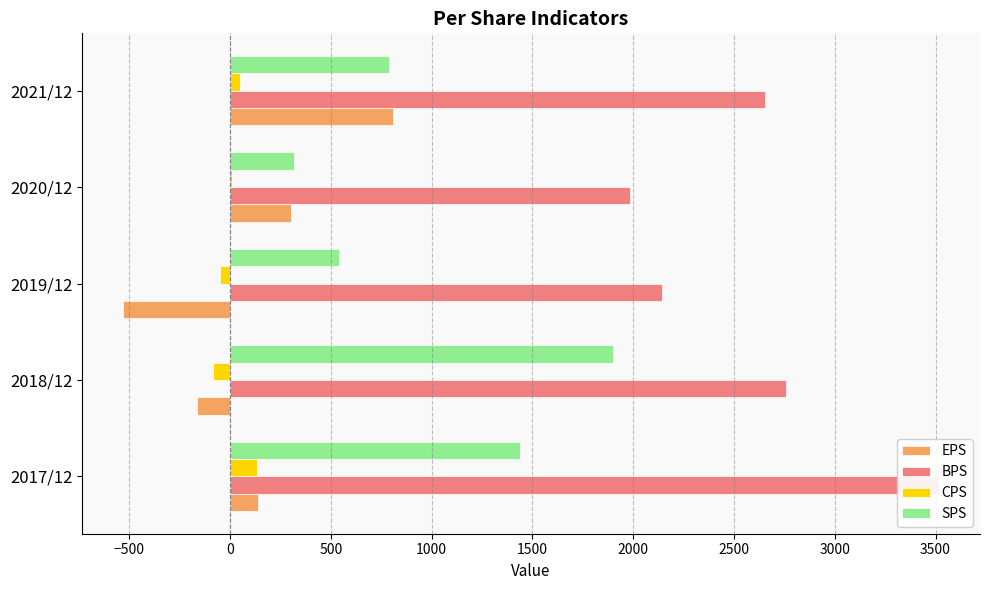

How many series are shown in this chart?

4